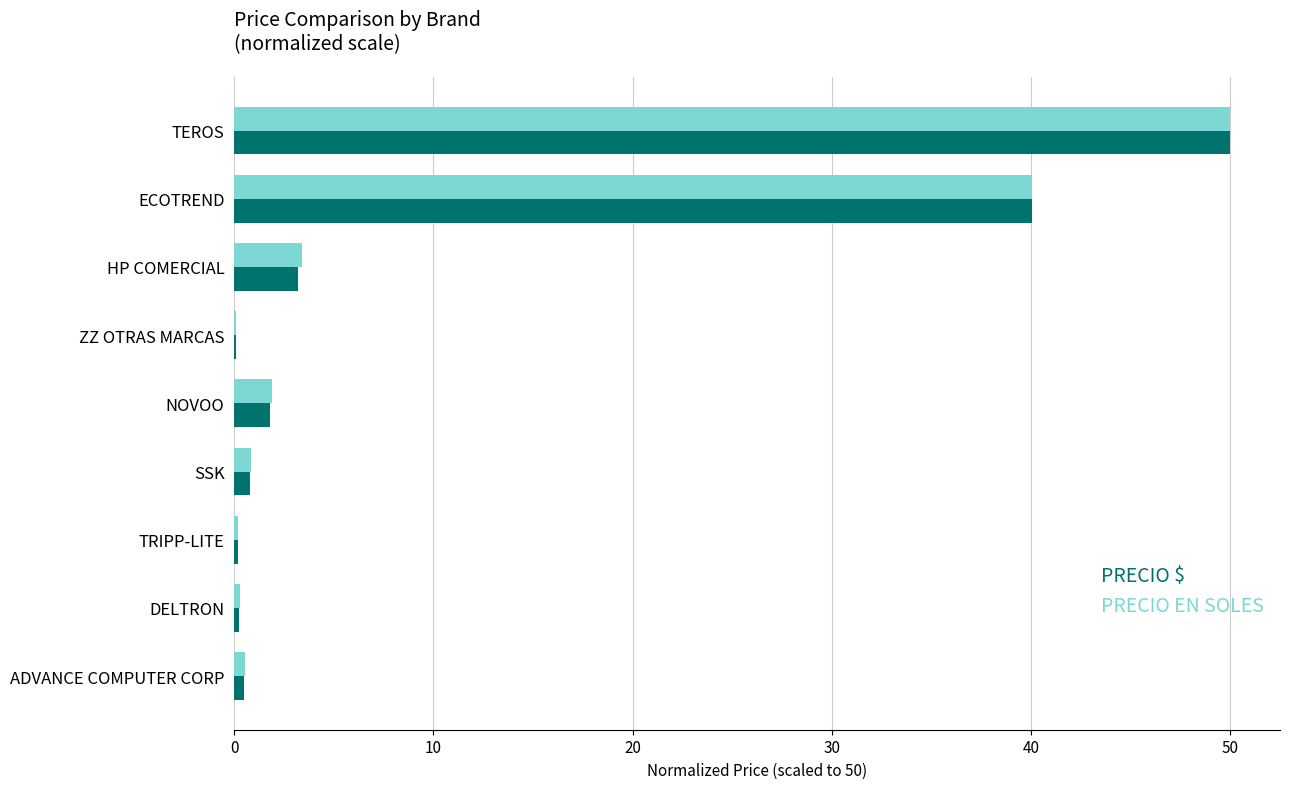

What is the sum of all PRECIO $ values?

96.8